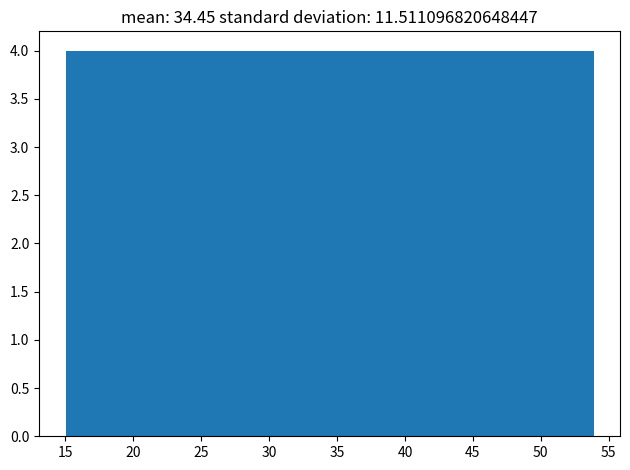

Reading left to right, list every bar in this chart as the range it spans on the x-axis followed by its height. Neither the bar edges nor the heights are printed on the chart, so give them approximately, as read against the axes.

15.0 to 19.0: 4
19.0 to 23.0: 4
23.0 to 26.5: 4
26.5 to 30.5: 4
30.5 to 34.5: 4
34.5 to 38.5: 4
38.5 to 42.0: 4
42.0 to 46.0: 4
46.0 to 50.0: 4
50.0 to 54.0: 4